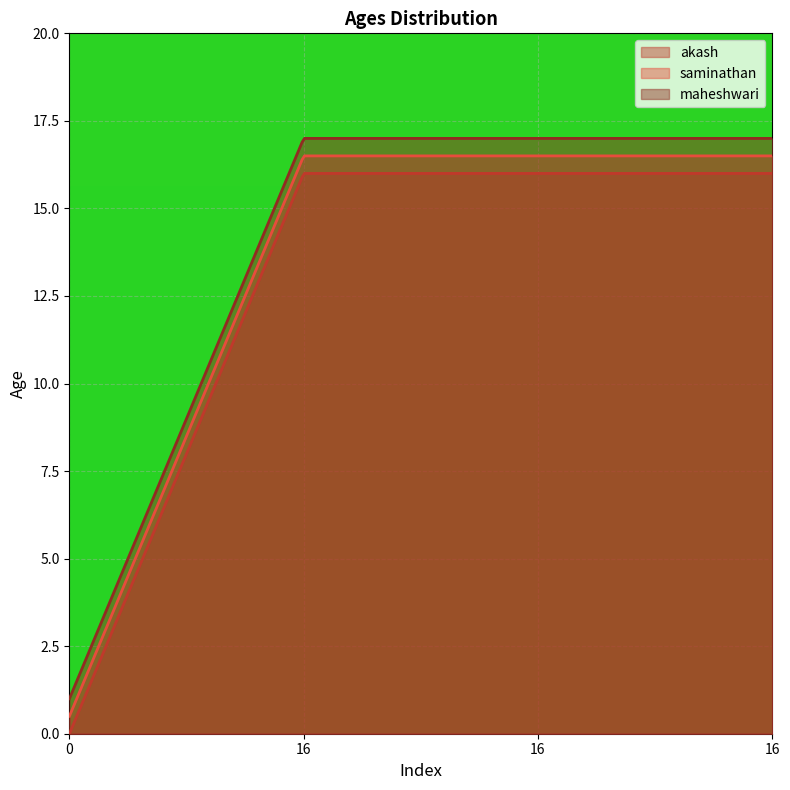

How many lines are shown in the chart?

3